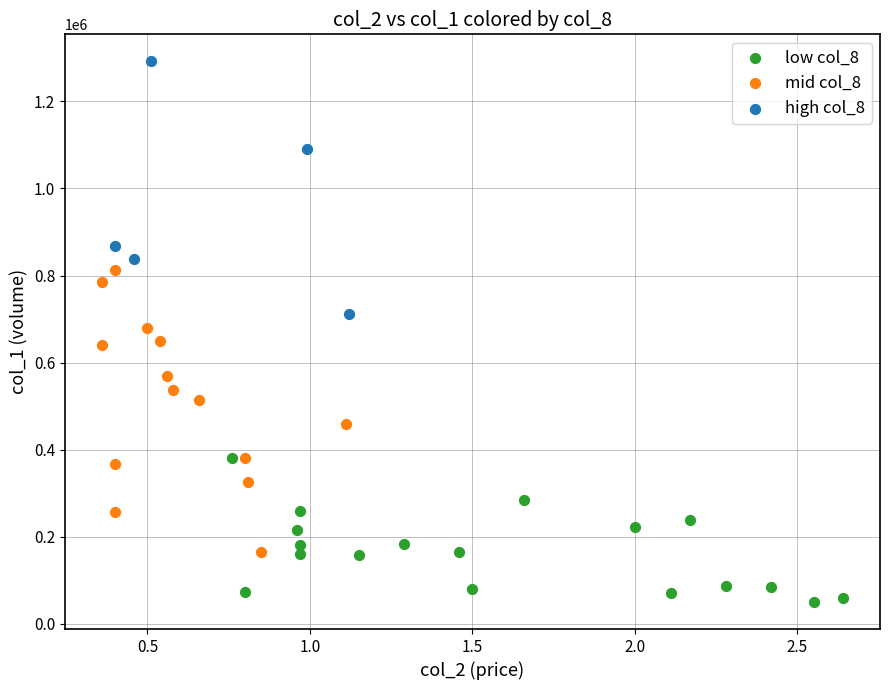

Which series has the largest Y range (max minus min)?

mid col_8